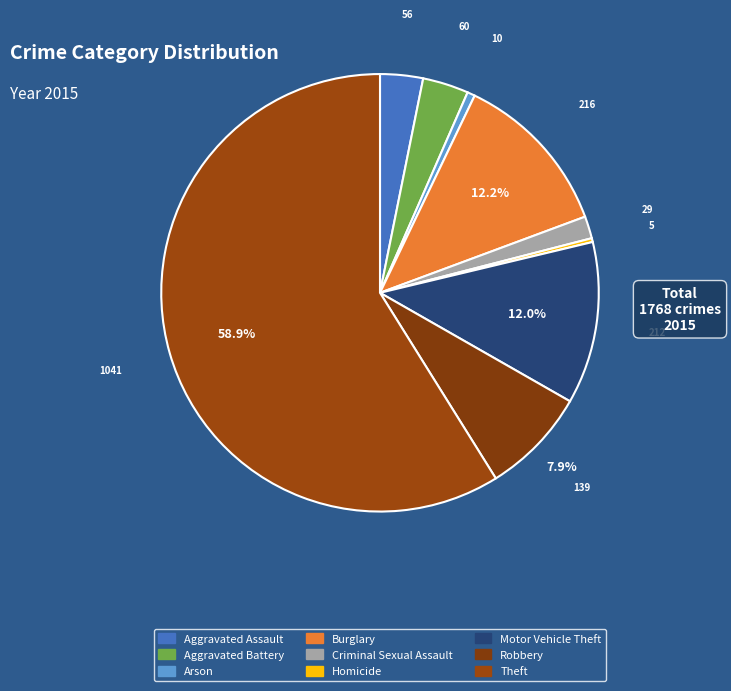

Count the number of slices in the pie.

9